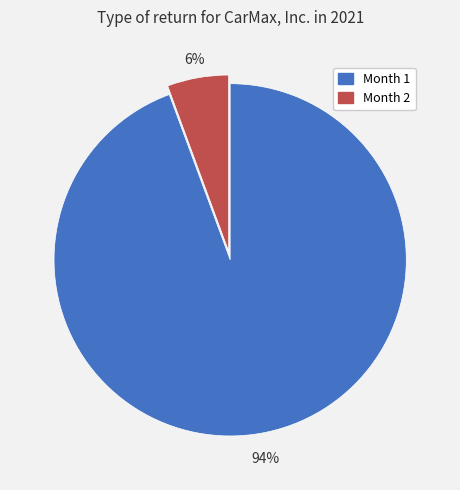

Which has a higher value, Month 1 or Month 2?

Month 1